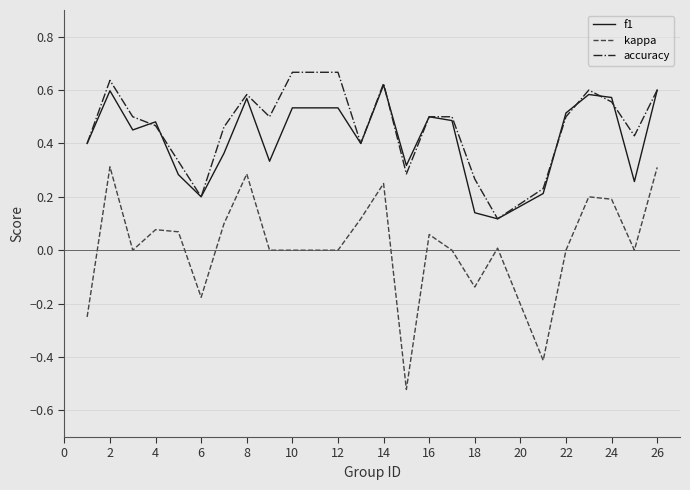

True or false: f1 and kappa intersect in this chart.

False